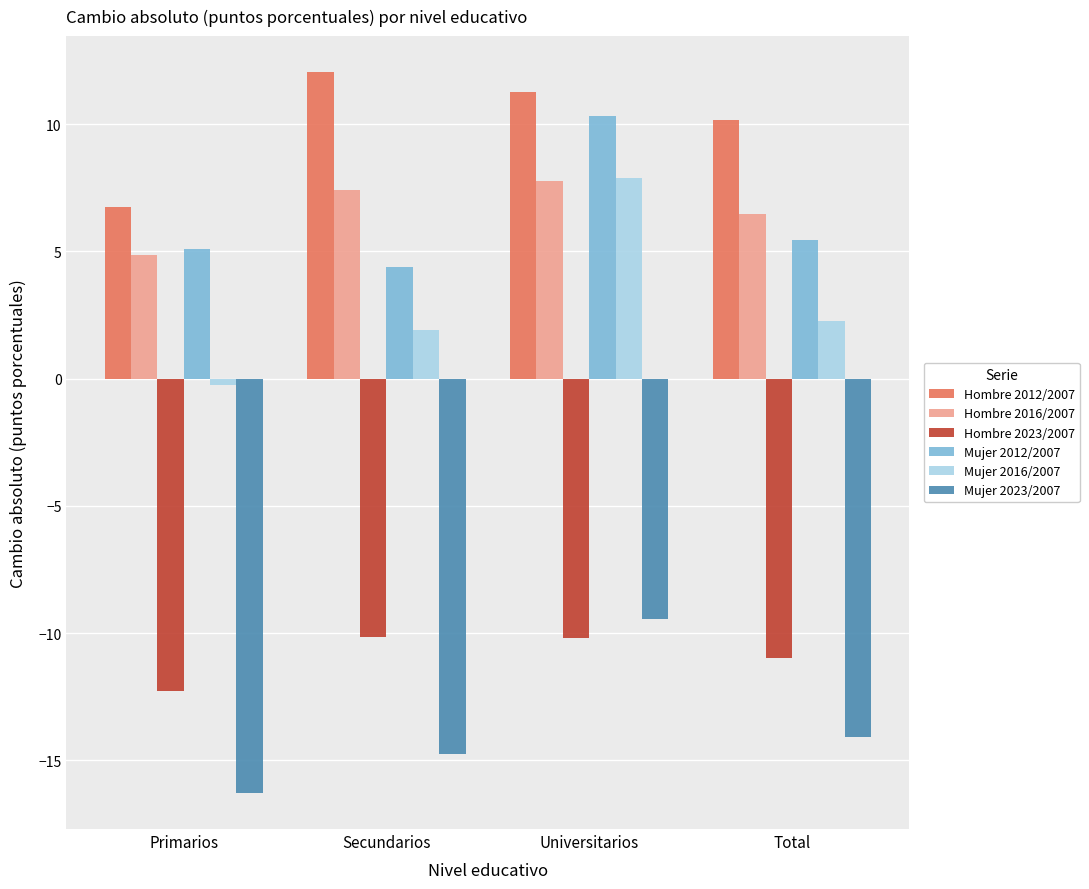

What is the approximate value of Mujer 2016/2007 at Secundarios?

1.9